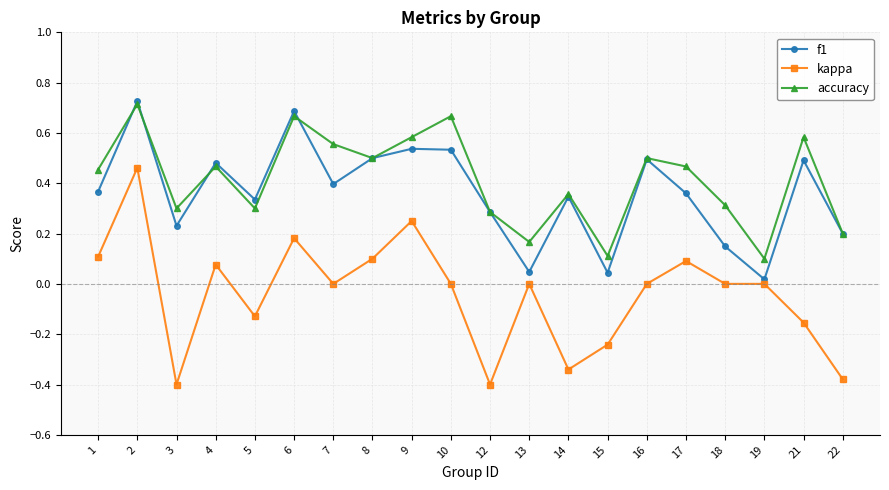

True or false: f1 and accuracy cross at least once.

True